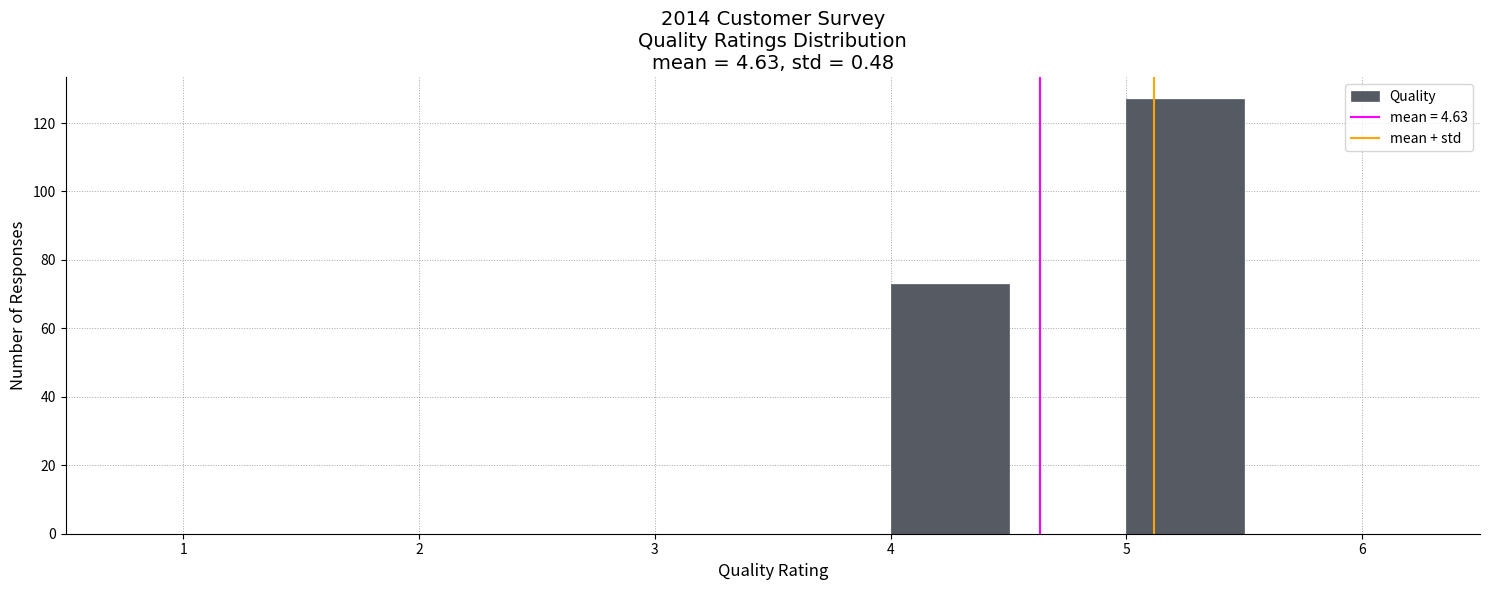

What is the height of the bar covering 4.0 to 4.5 on the x-axis? The values are not printed on the chart, so give them approximately, as read against the axis.

74